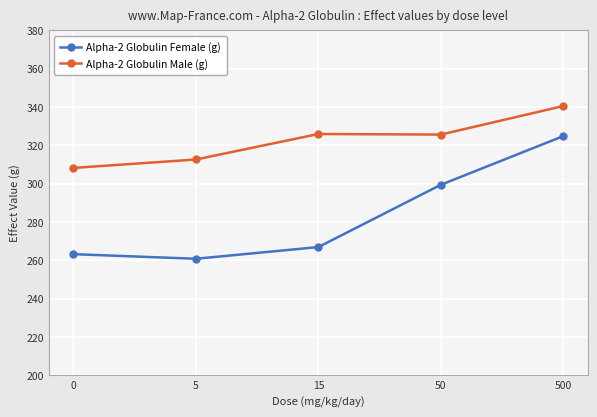

What is the spread (max minus min) of values at 0?

45.0